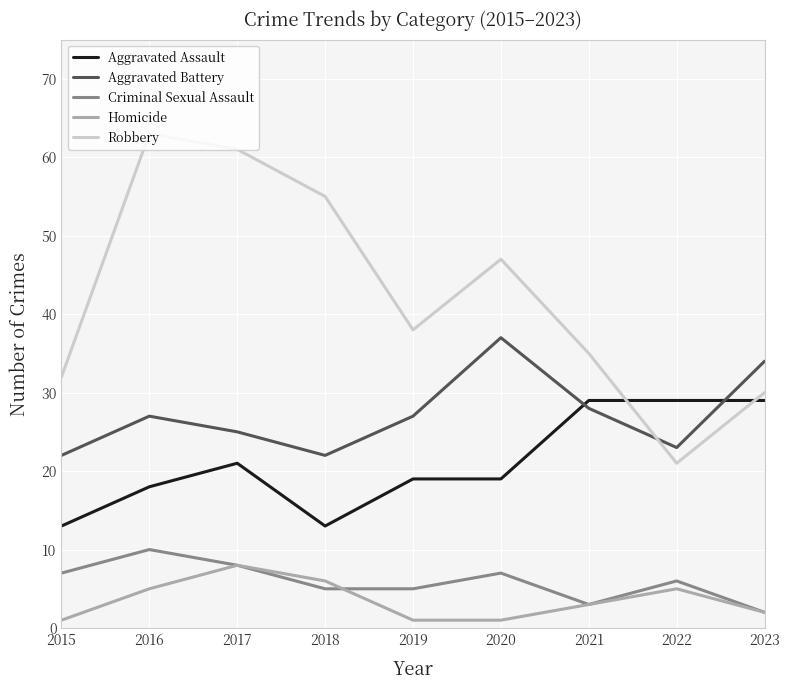

Is this an area chart (filled region under the line)?

No